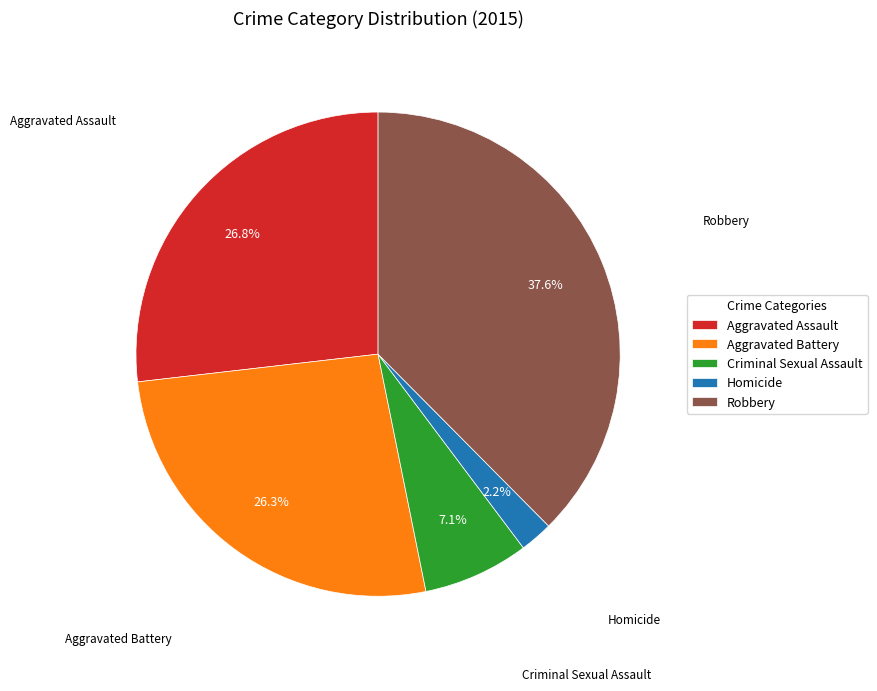

Between Criminal Sexual Assault and Aggravated Battery, which is larger?

Aggravated Battery